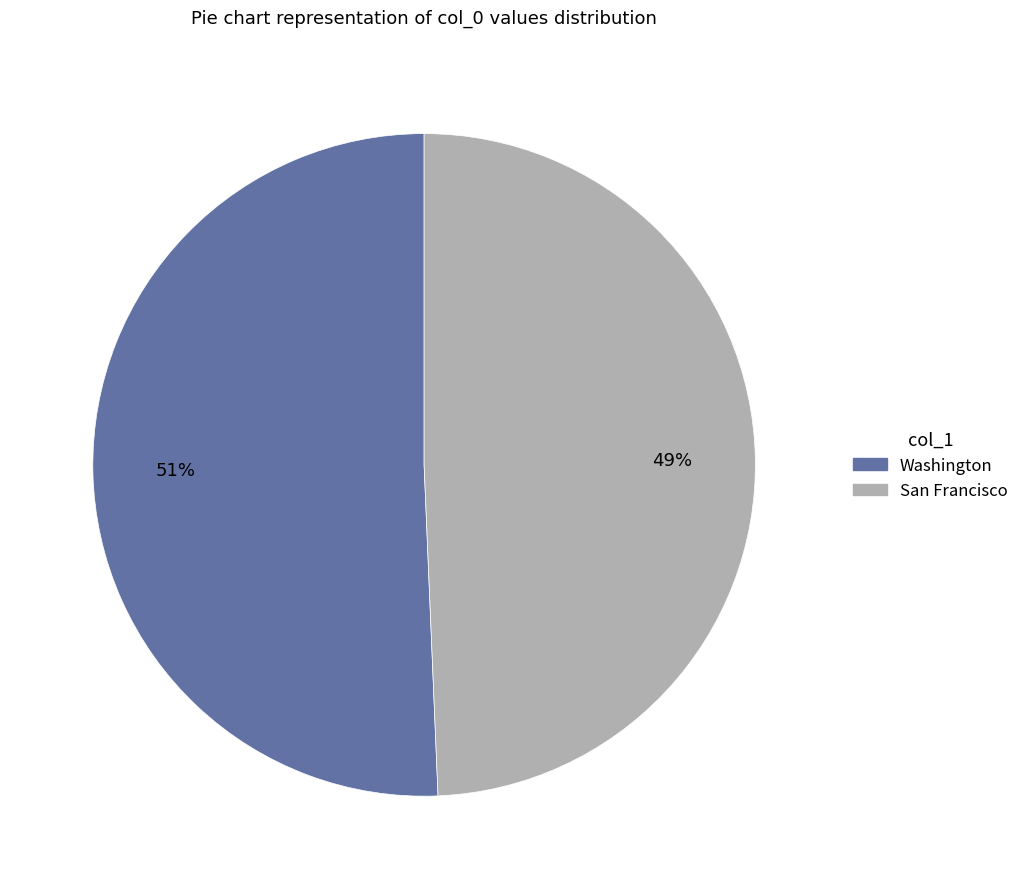

Is Washington the majority of the pie?

Yes